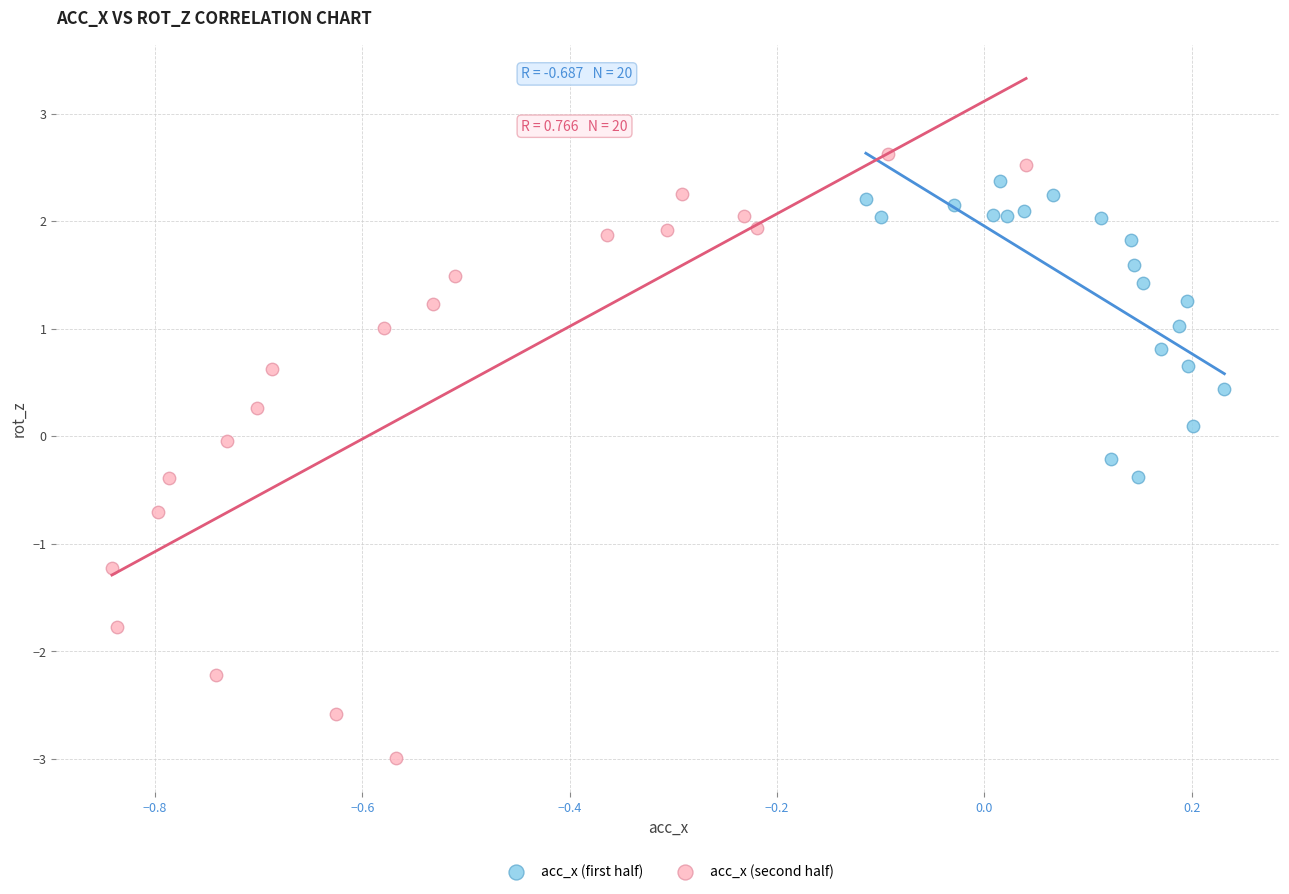

Which series contains the highest Y value?

acc_x (second half)